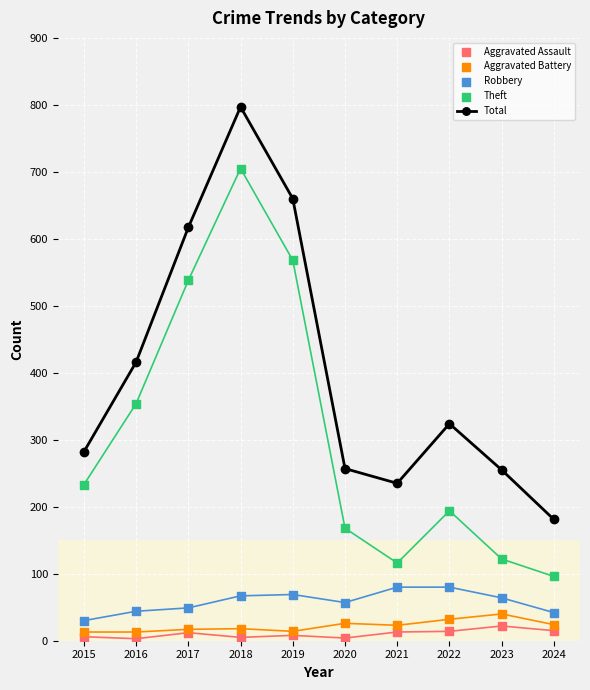

What is the spread (max minus min) of values at 2023?

233